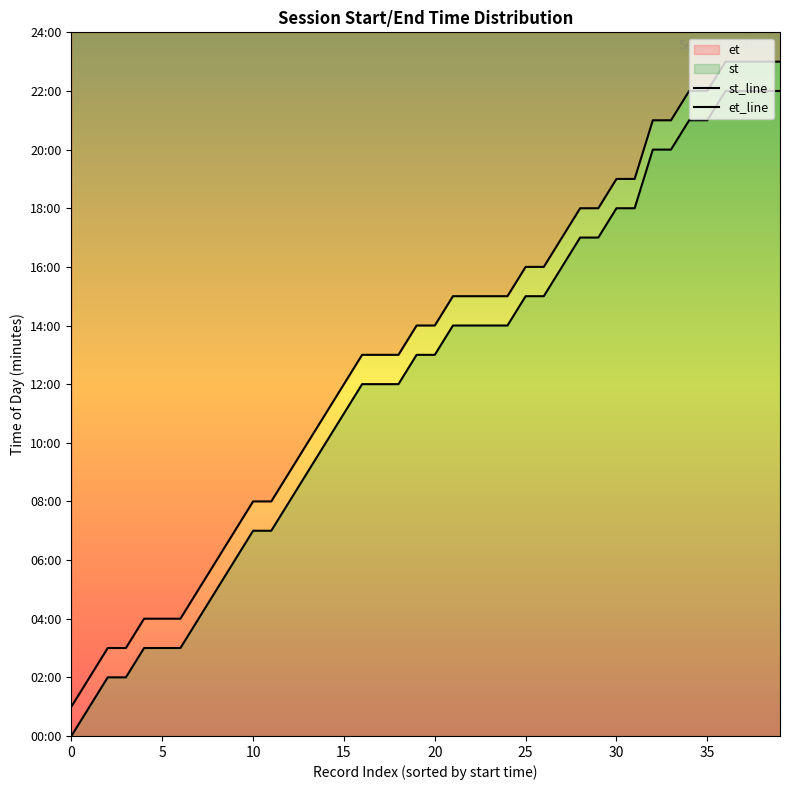

The value of et_line at 37 is 1380. True or false?

True